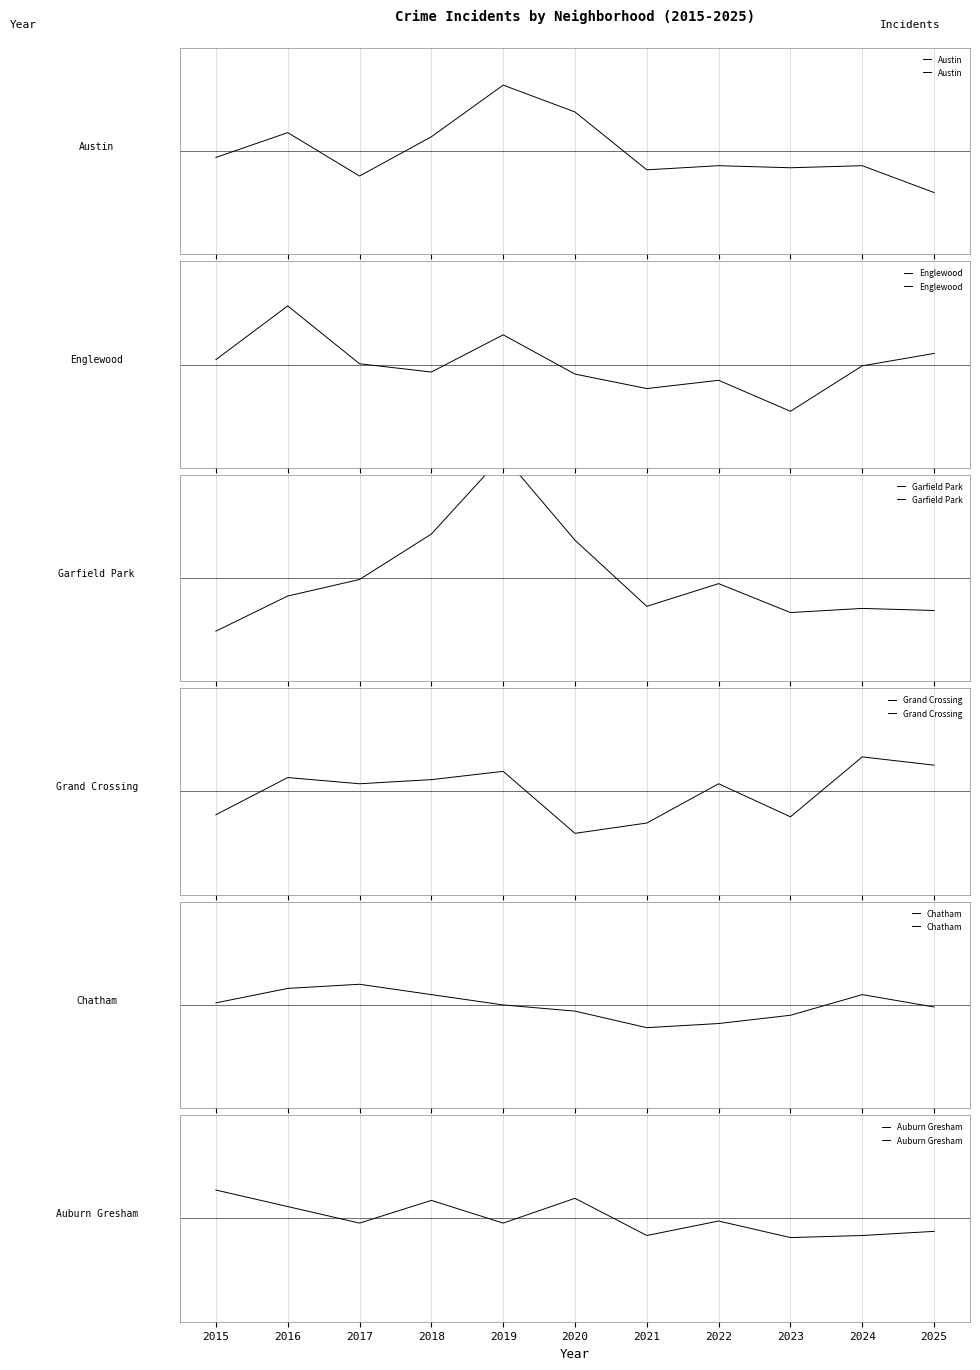

What value does the Grand Crossing series have at 2018?

5.7